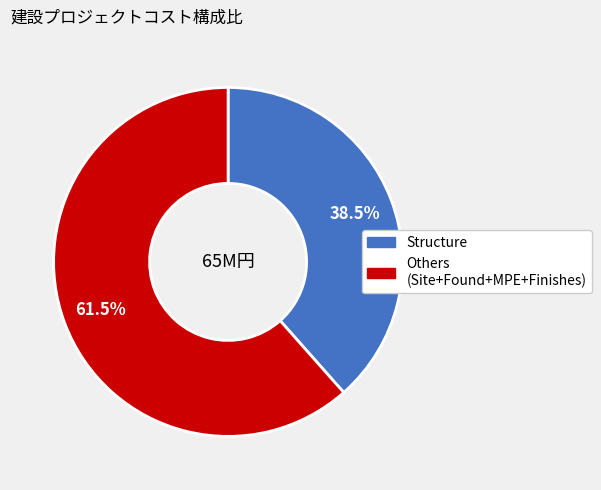

Is there a majority slice in this chart?

Yes